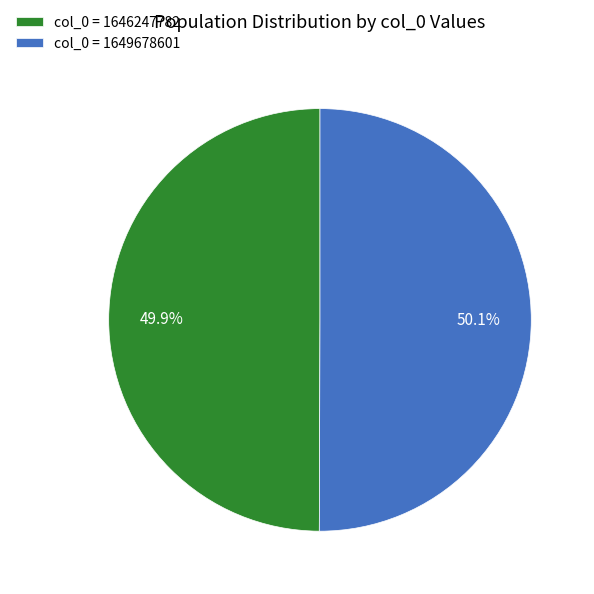

What percentage is NOT represented by col_0 = 1646247782?

50.1%